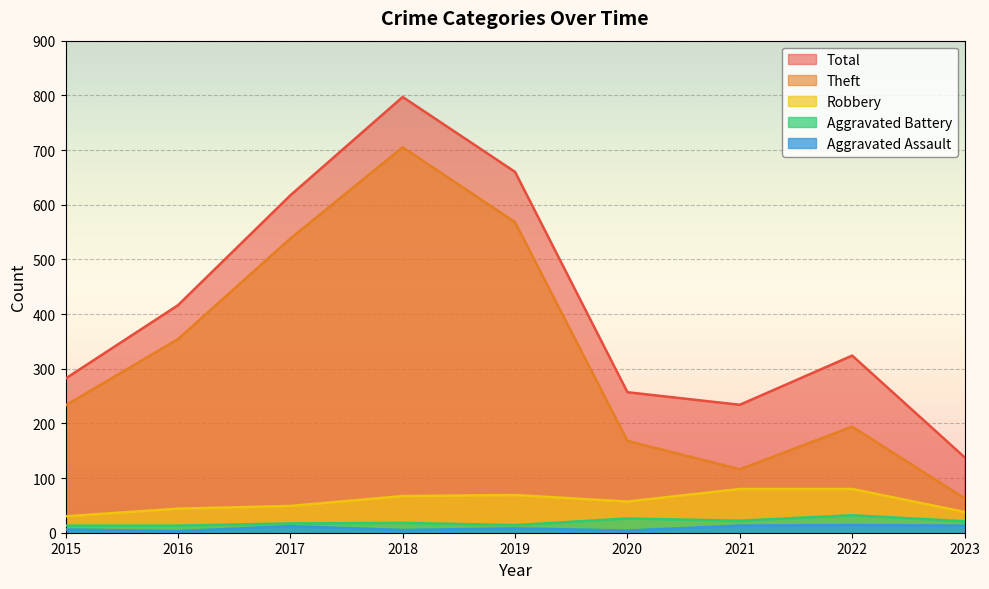

At how many categories does at least one series exceed 412?

4